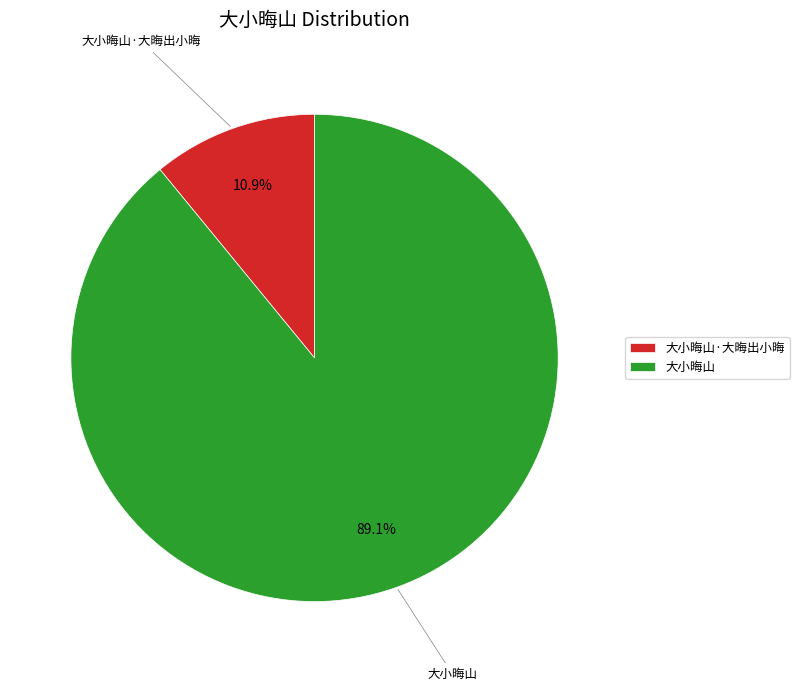

Rank the categories by value from highest to lowest.

大小晦山, 大小晦山·大晦出小晦